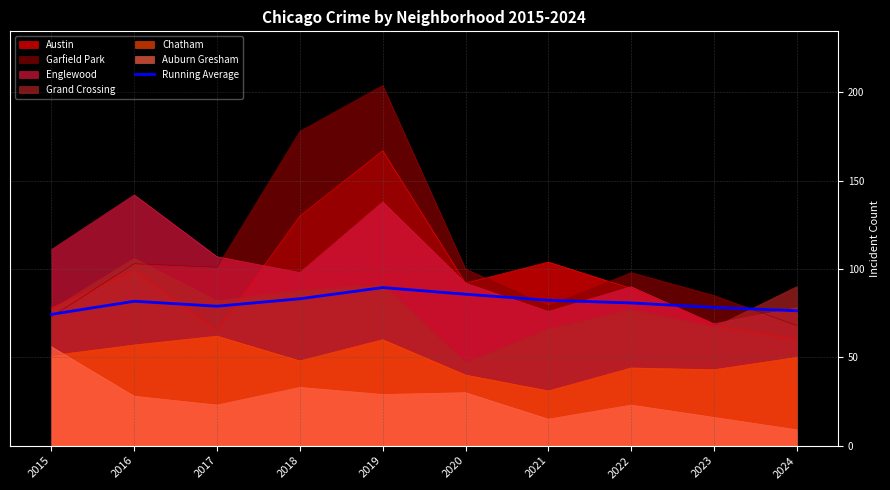

Between 2015 and 2024, which is larger?

2024